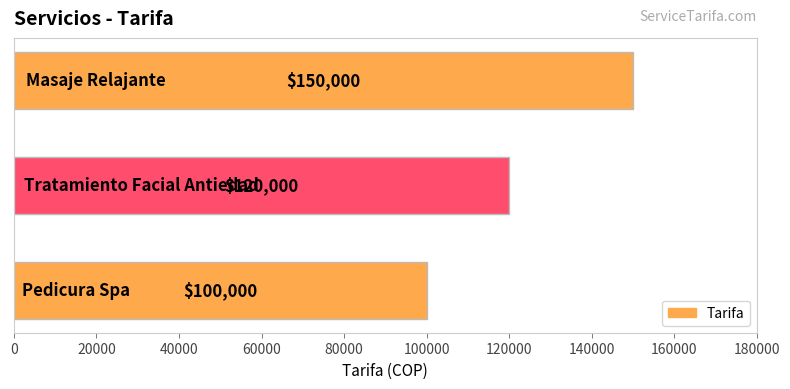

What is the maximum value shown in the chart?

150000